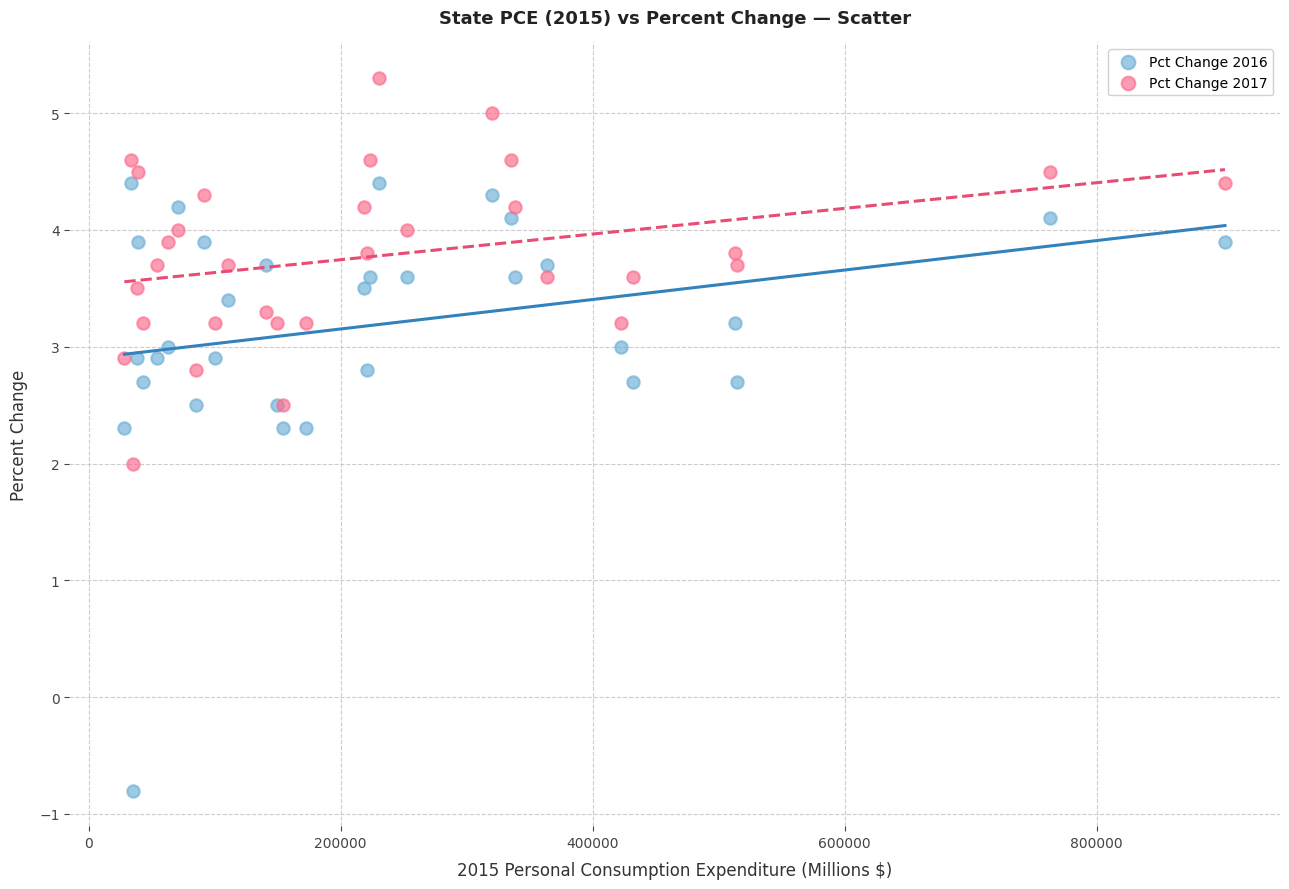

What are all the series names shown in the legend?

Pct Change 2016, Pct Change 2017